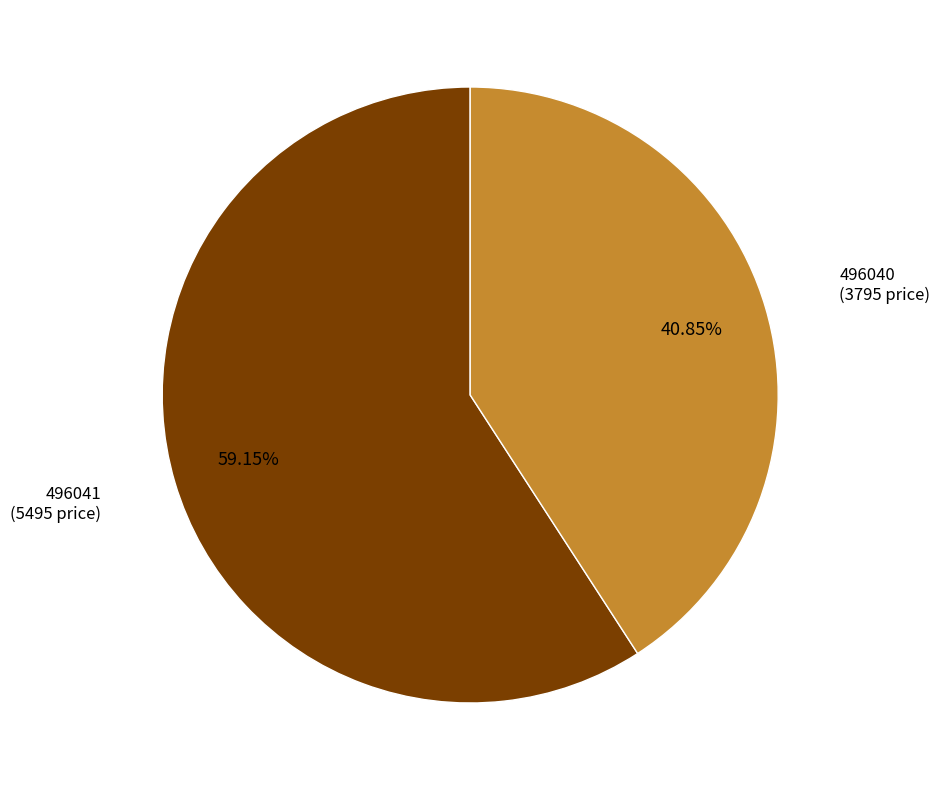

The 496041 slice represents 45% of the pie. True or false?

False